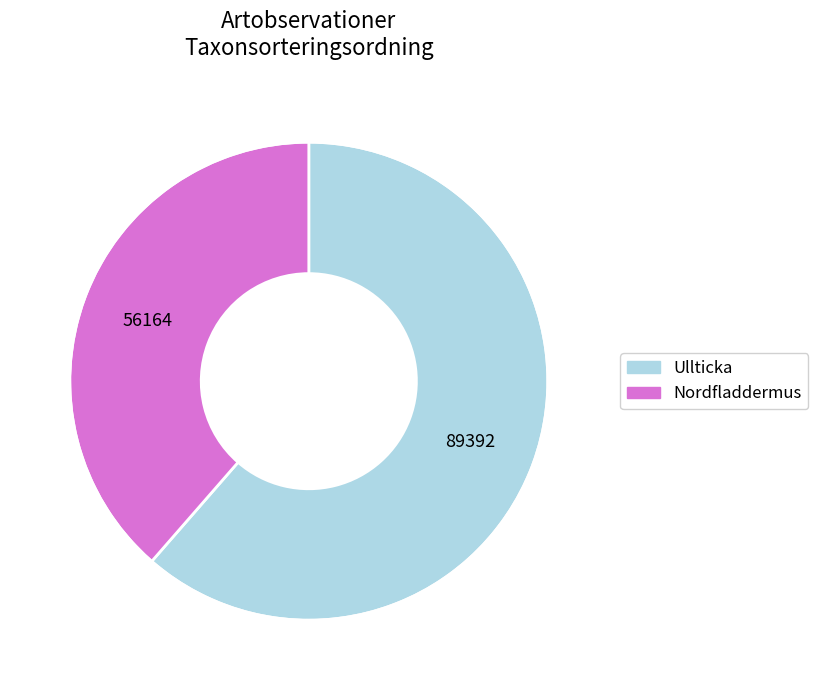

Which has a higher value, Nordfladdermus or Ullticka?

Ullticka